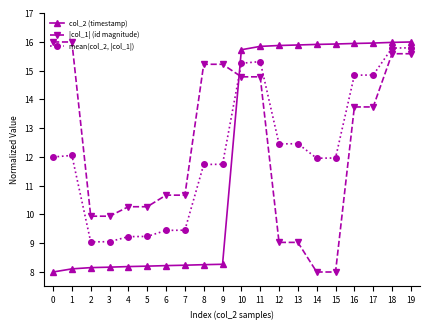

The value of mean(col_2, |col_1|) at 10 is 5.4. True or false?

False